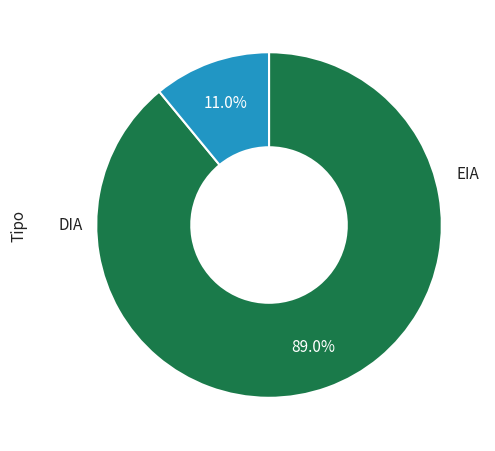

To the nearest percent, what is the difference between the largest and smallest slice percentages?

78%